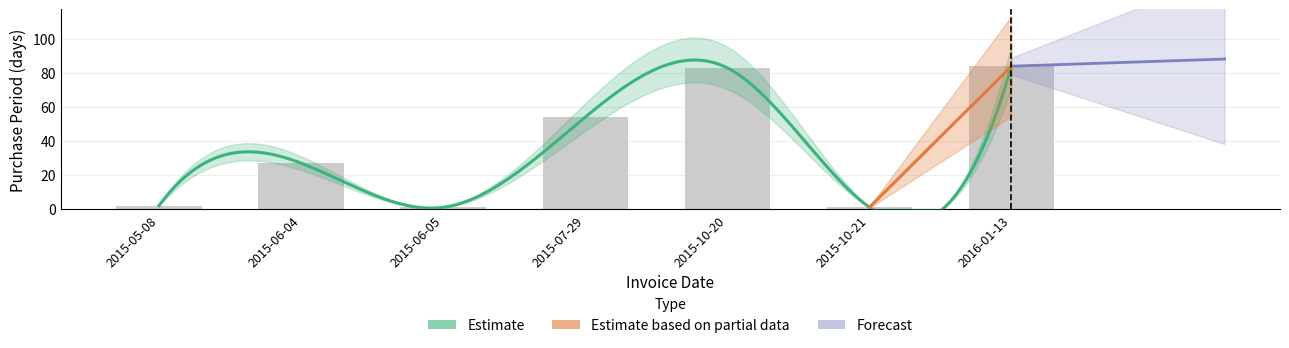

Is it true that the value at 2015-07-29 is 54?

True